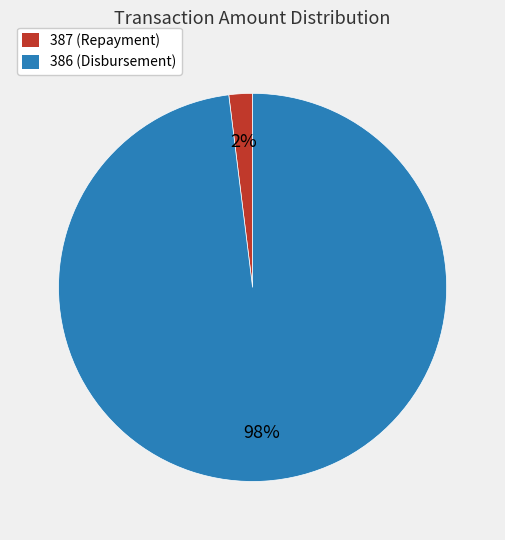

Count the number of slices in the pie.

2